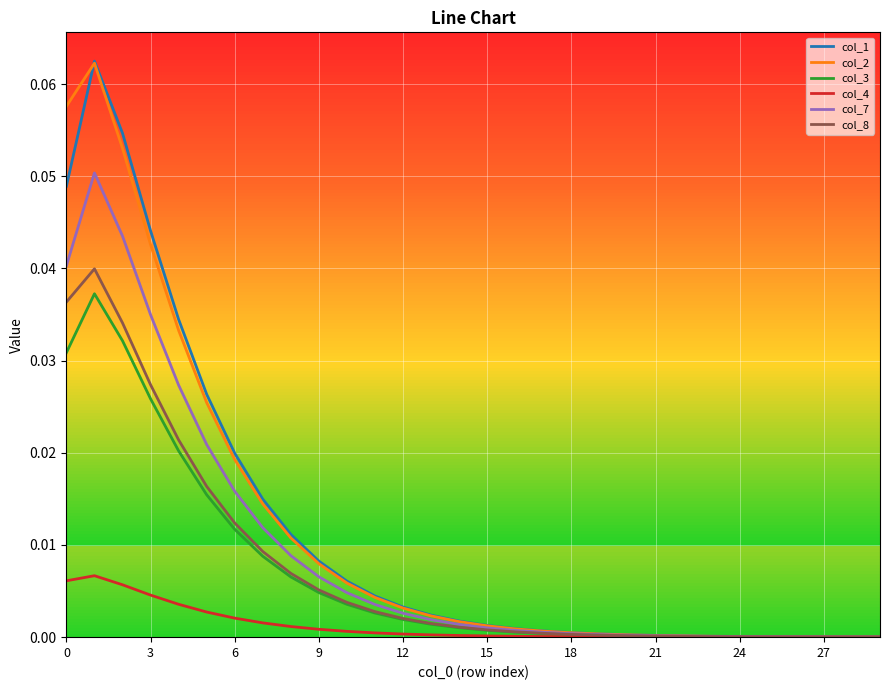

Which series has the largest range (max minus min)?

col_1